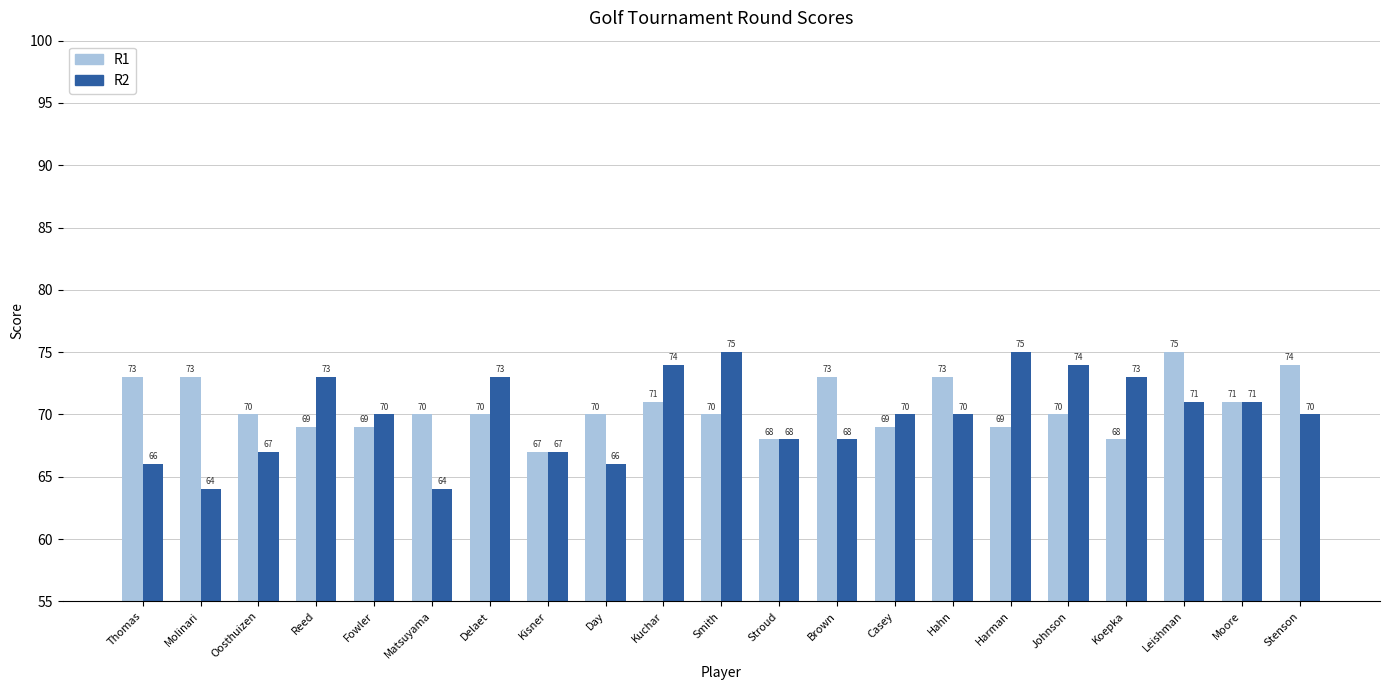

What is the difference between the highest and lowest values at Oosthuizen?

3